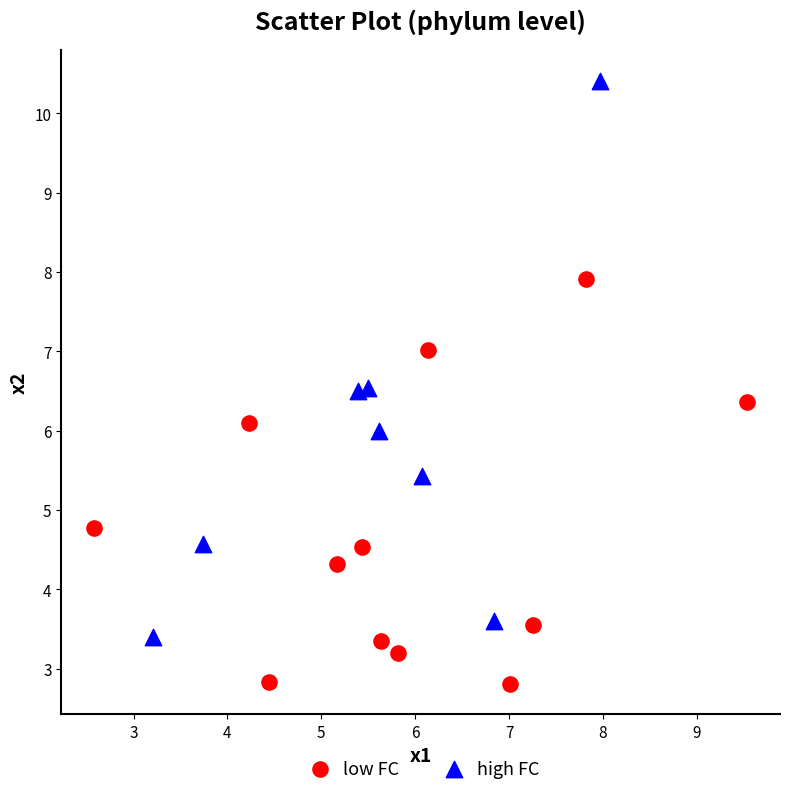

Which series reaches the maximum Y coordinate?

high FC